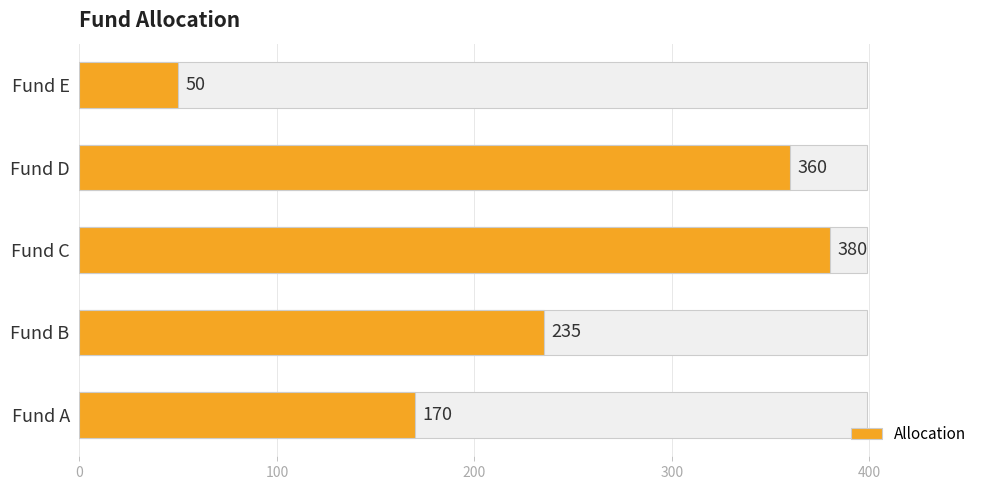

Reading left to right, extract all data points from this chart.

170	235	380	360	50